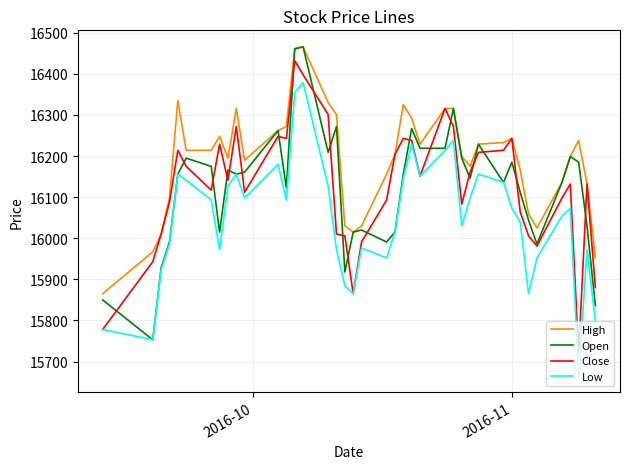

True or false: High and Low cross at least once.

False